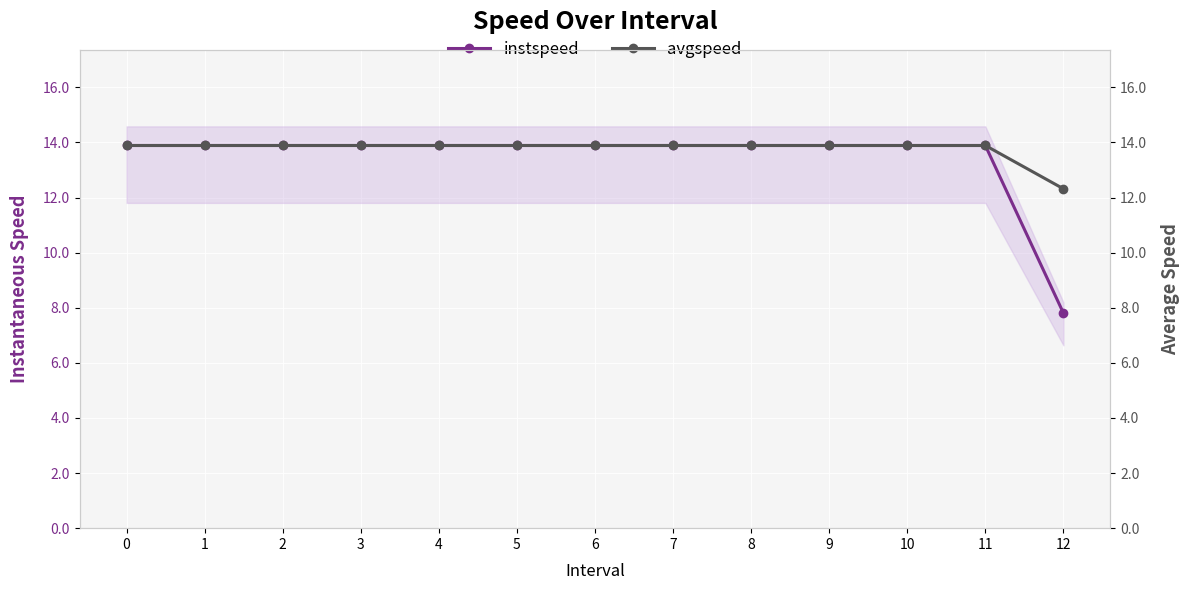

Reading left to right, extract all data points from this chart.

instspeed: 0=13.9	1=13.9	2=13.9	3=13.9	4=13.9	5=13.9	6=13.9	7=13.9	8=13.9	9=13.9	10=13.9	11=13.9	12=7.8
avgspeed: 0=13.9	1=13.9	2=13.9	3=13.9	4=13.9	5=13.9	6=13.9	7=13.9	8=13.9	9=13.9	10=13.9	11=13.9	12=12.3